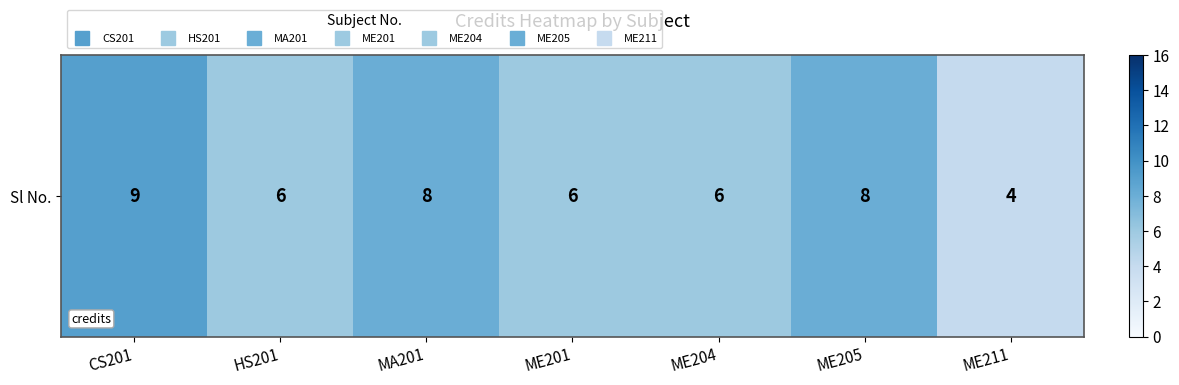

What is the difference between the maximum and second lowest values?

3